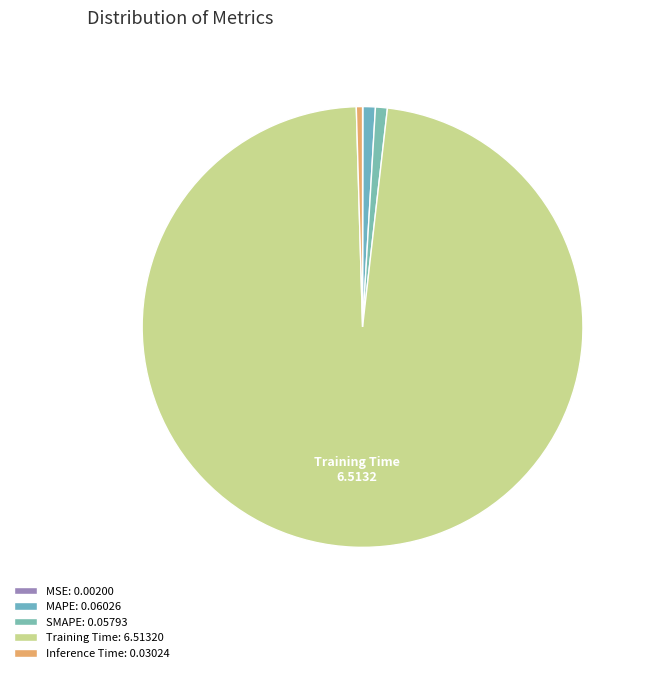

To the nearest percent, what portion does MAPE represent?

1%